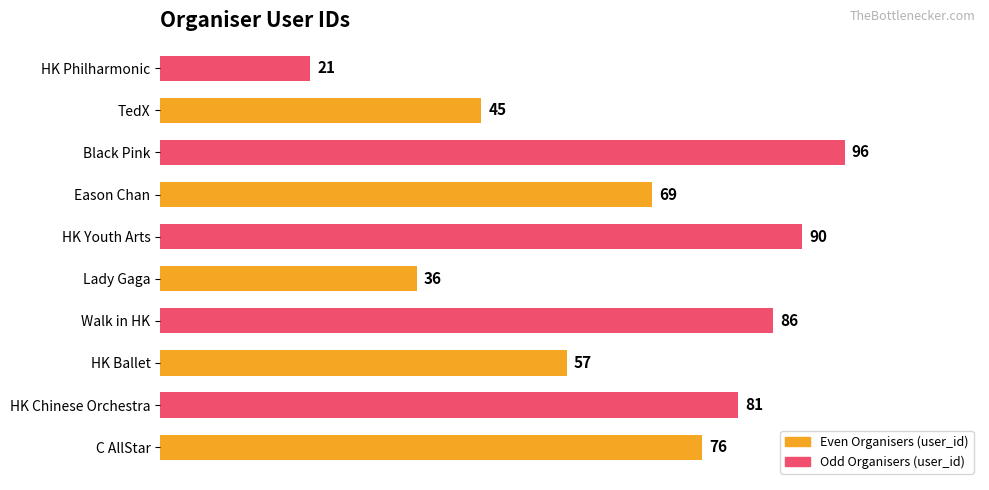

What is the sum of the values at TedX and Eason Chan?

114